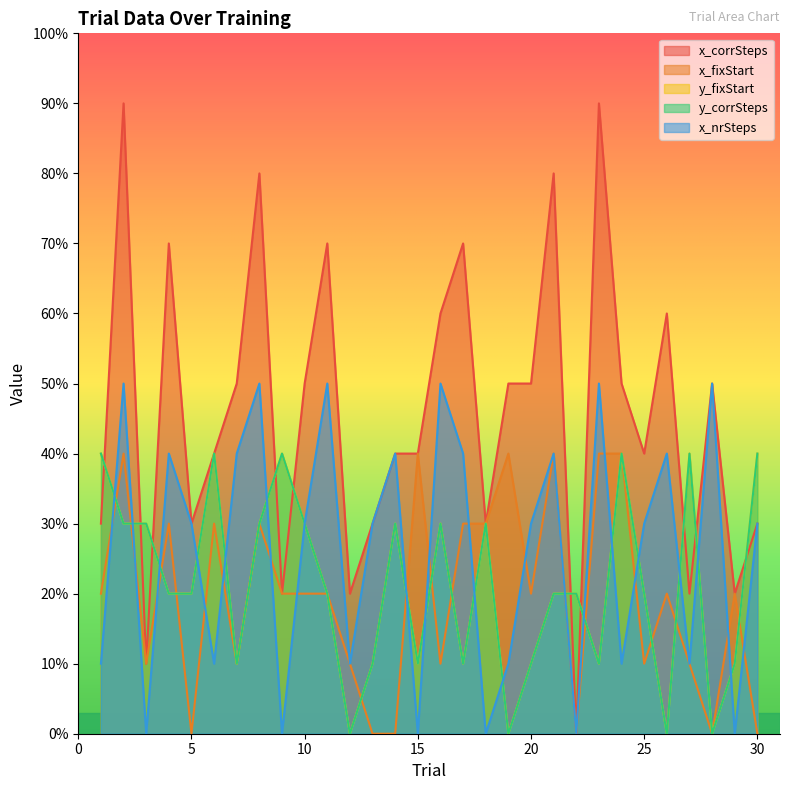

How many categories are shown in the chart?

30